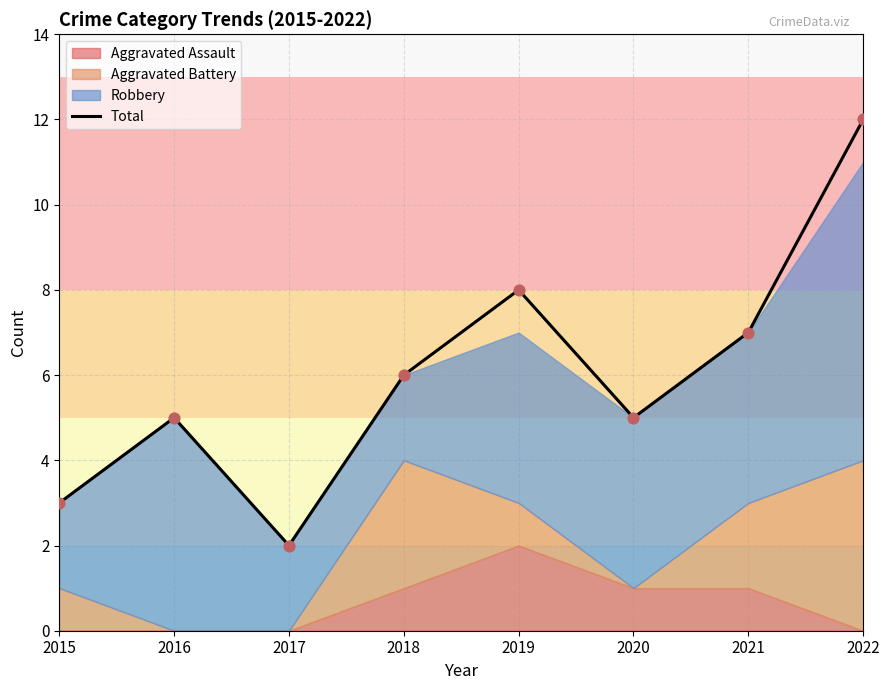

What is the ratio of the value at 2017 to the value at 2022?

0.2